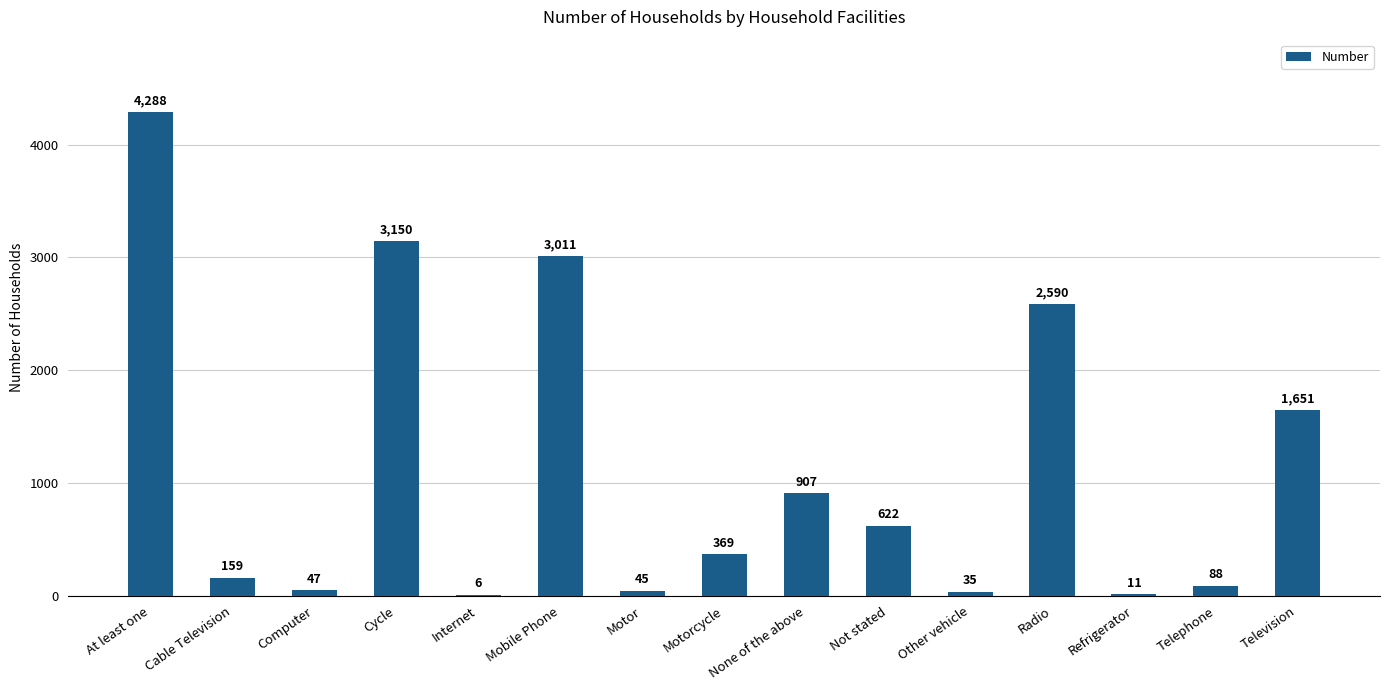

Between Motorcycle and Cable Television, which is larger?

Motorcycle